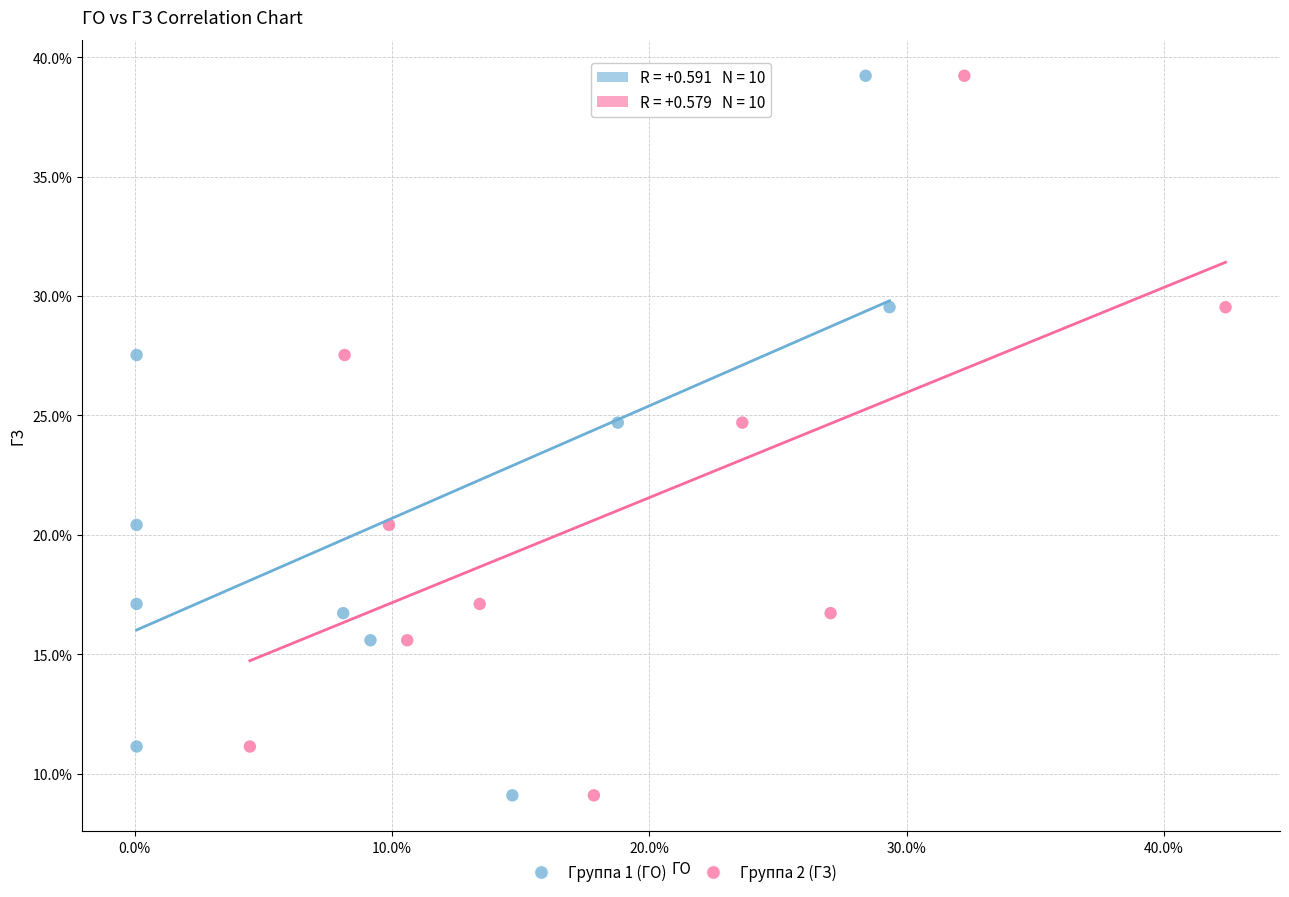

What are all the series names shown in the legend?

Группа 1 (ГО), Группа 2 (ГЗ)